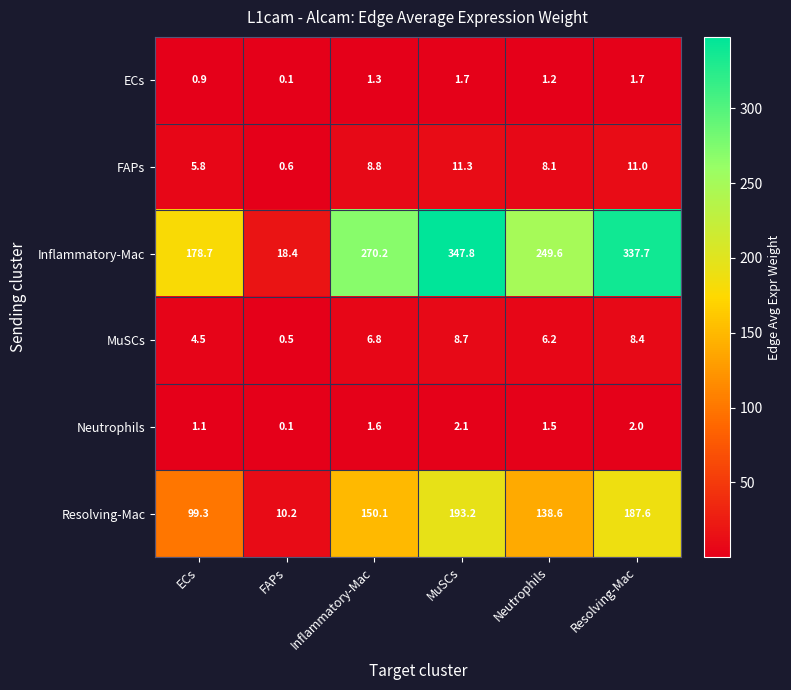

How many series are shown in this chart?

6